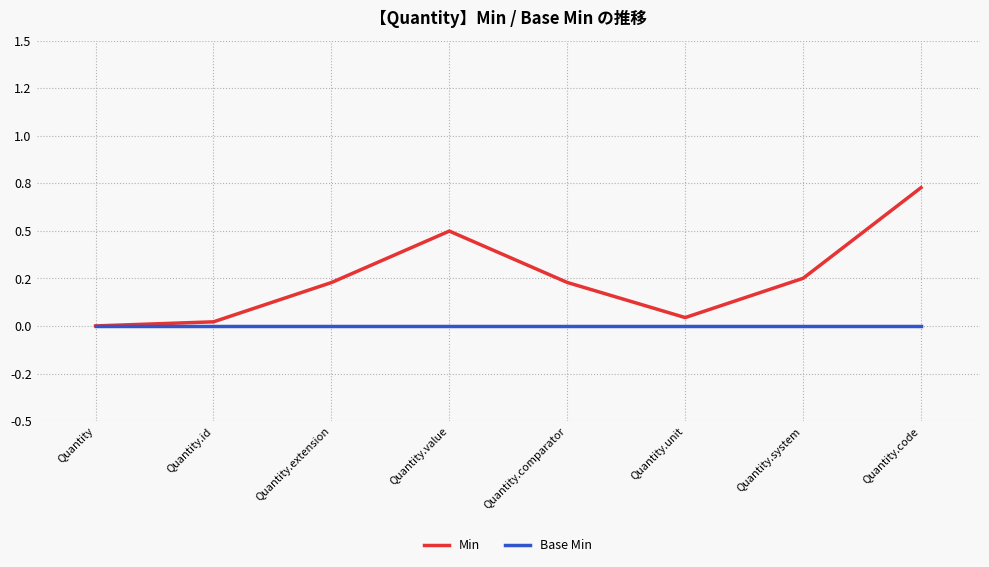

Rank the series by their average value, from highest to lowest.

Min, Base Min